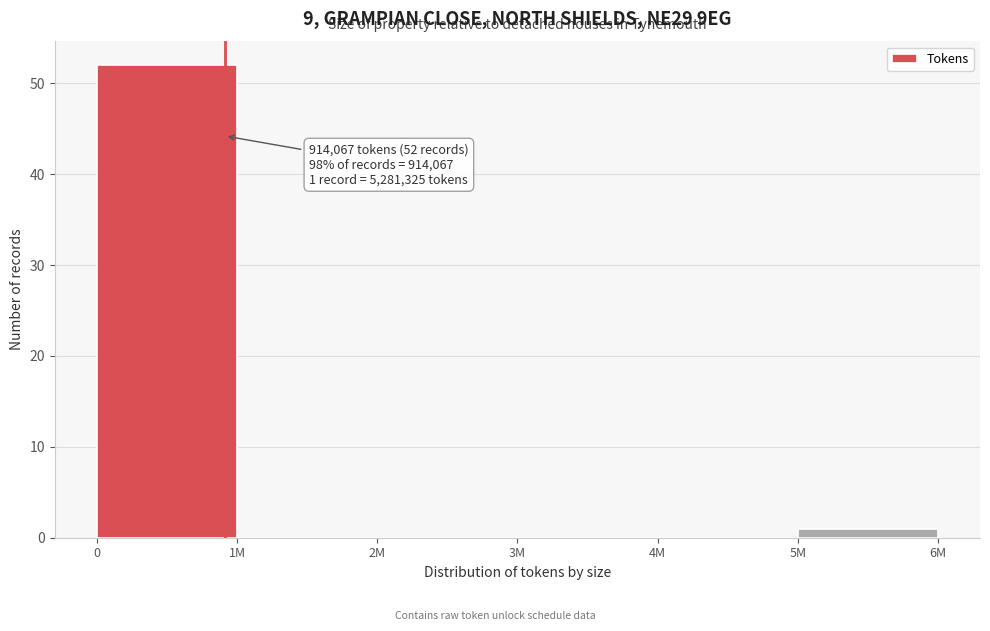

Reading right to left, extract all data points from this chart.

5M=1	4M=0	3M=0	2M=0	1M=0	0=52